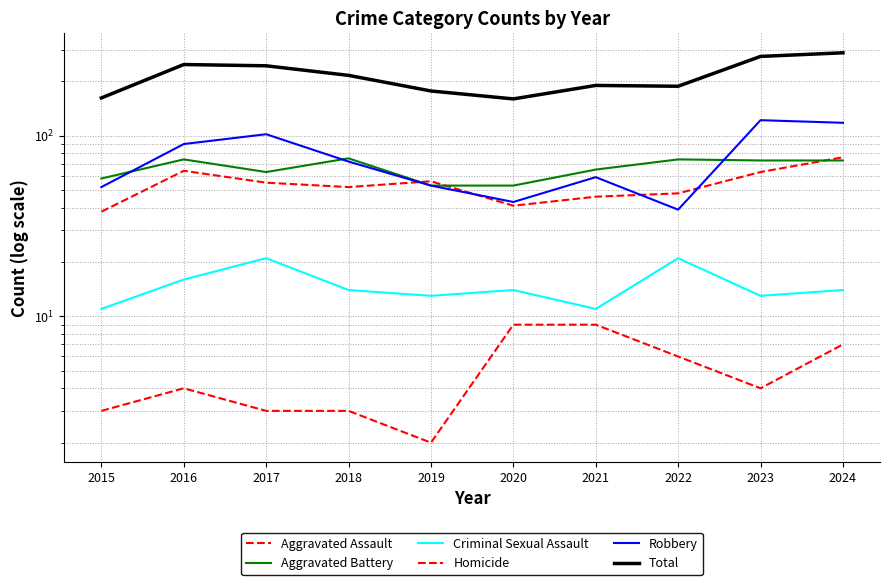

True or false: Homicide has a value of 15 at 2020.

False